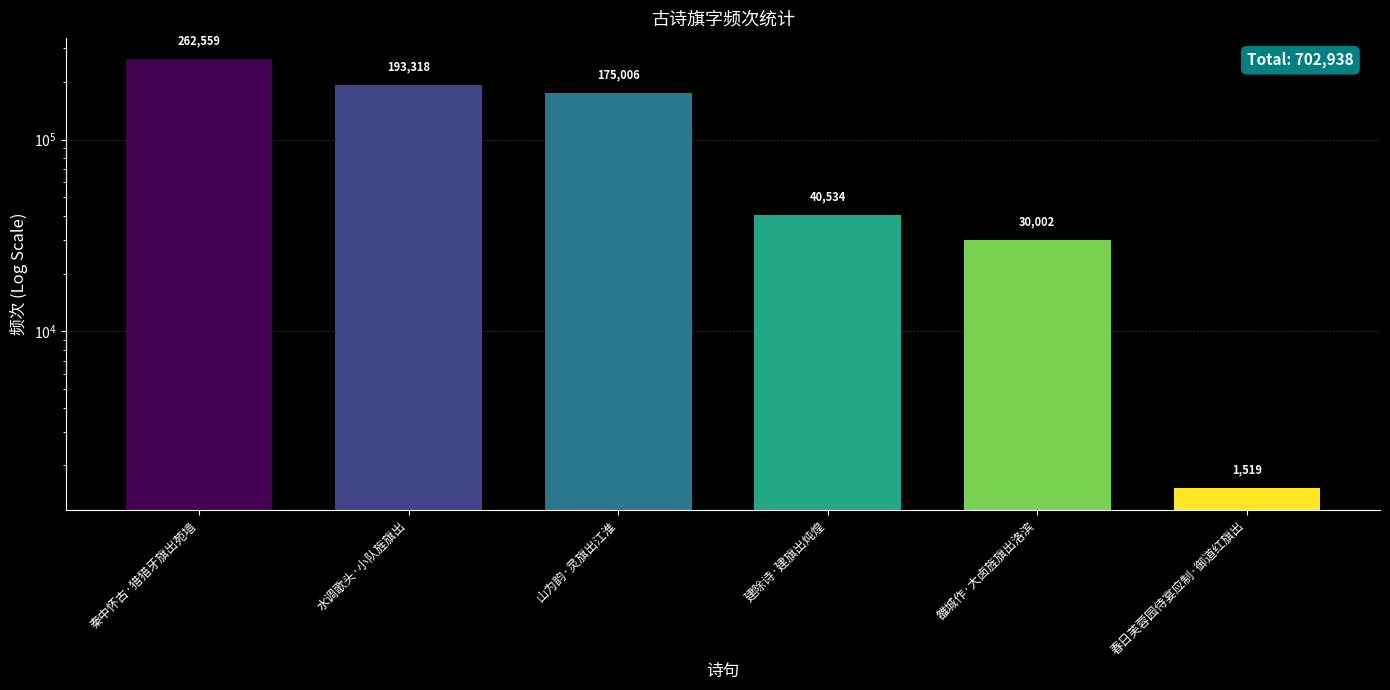

Reading right to left, what are all the values shown in this chart?

春日芙蓉园侍宴应制·御道红旗出=1519	雒城作·大卤旌旗出洛滨=30002	建除诗·建旗出炖煌=40534	山为韵·灵旗出江淮=175006	水调歌头·小队旌旗出=193318	秦中怀古·猎猎牙旗出苑墙=262559